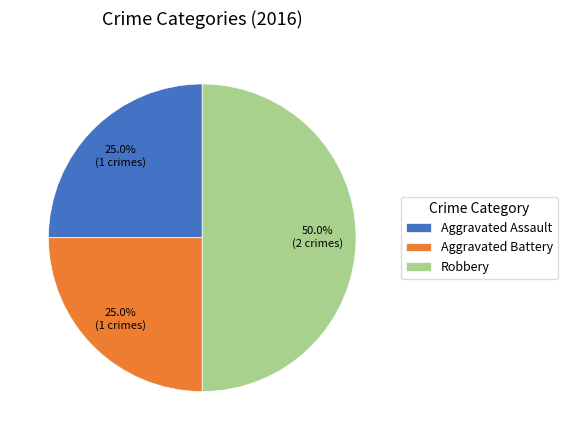

What percentage is NOT represented by Aggravated Assault?

75.0%